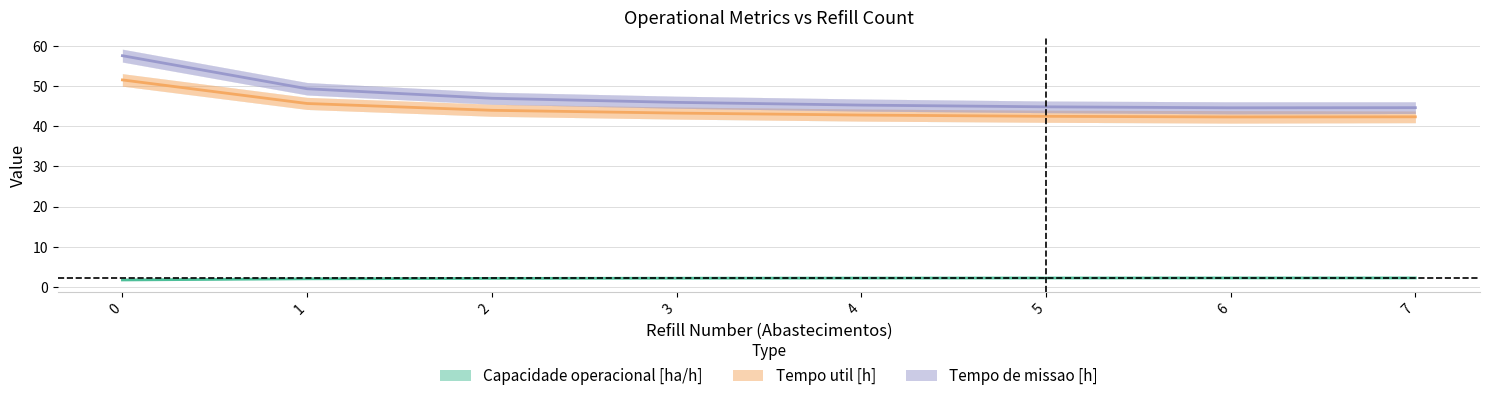

What is the difference between the maximum and minimum values in the Tempo de missao [h] series?

13.0